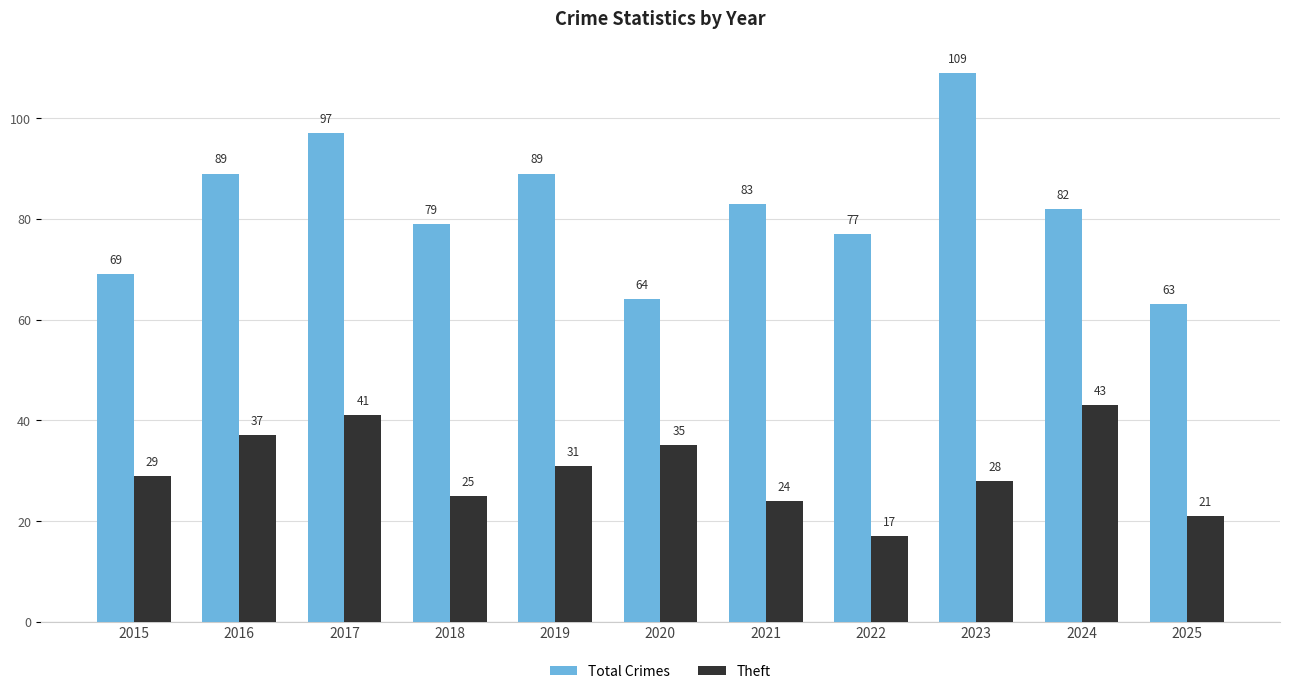

Where does the Total Crimes series first go above 82?

2016